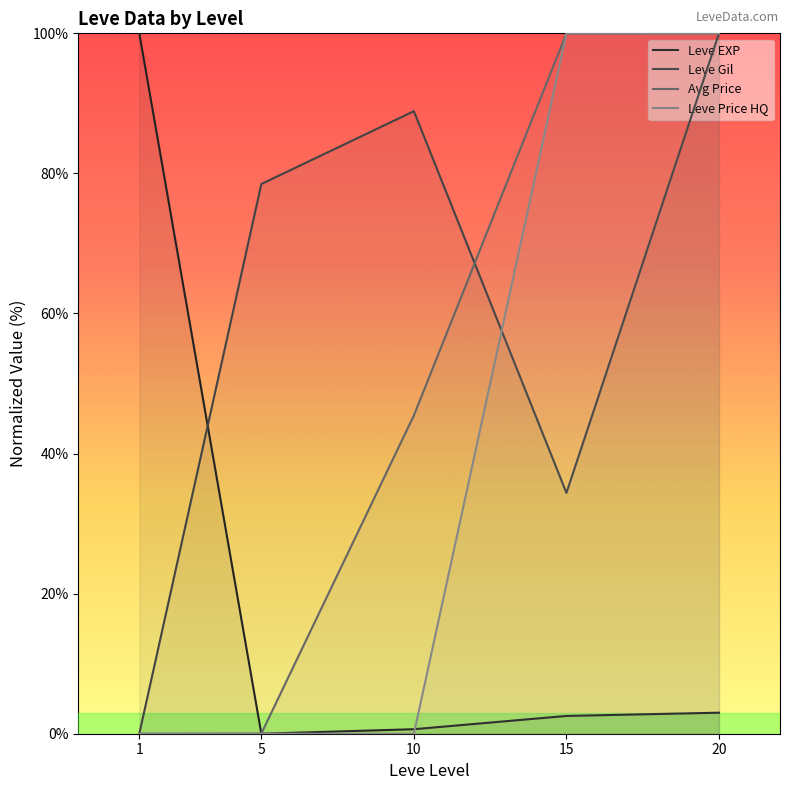

How many distinct data groups are displayed?

4